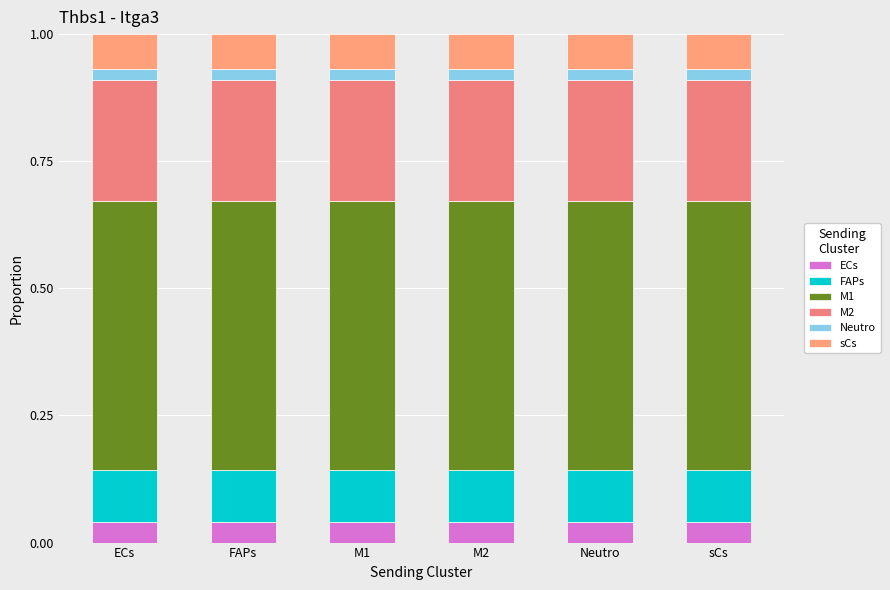

At Neutro, list the series in order from smallest to largest.

Neutro, ECs, sCs, FAPs, M2, M1